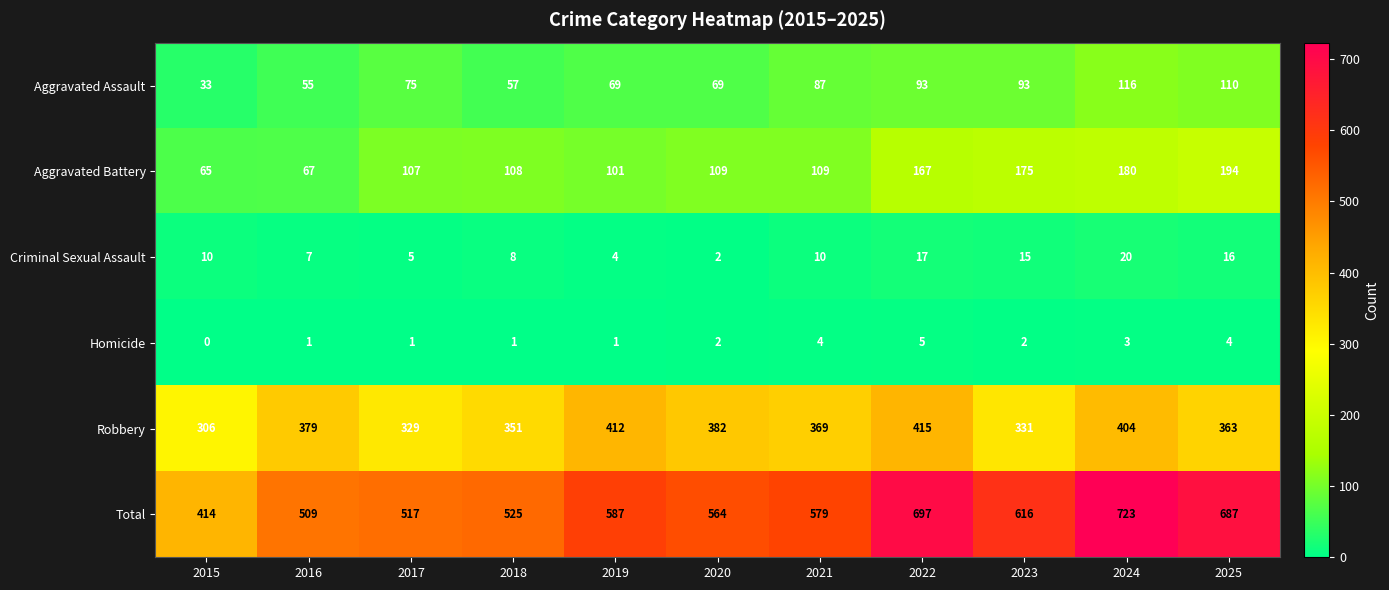

What is the maximum value shown in the chart?

723